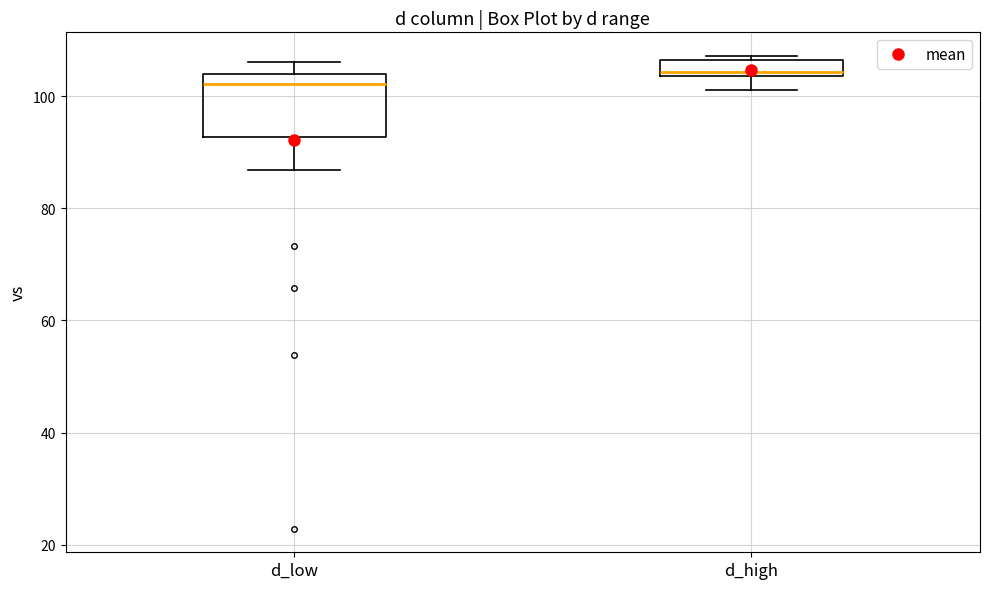

Which box is the tallest, from its lower edge to its upper edge?

d_low